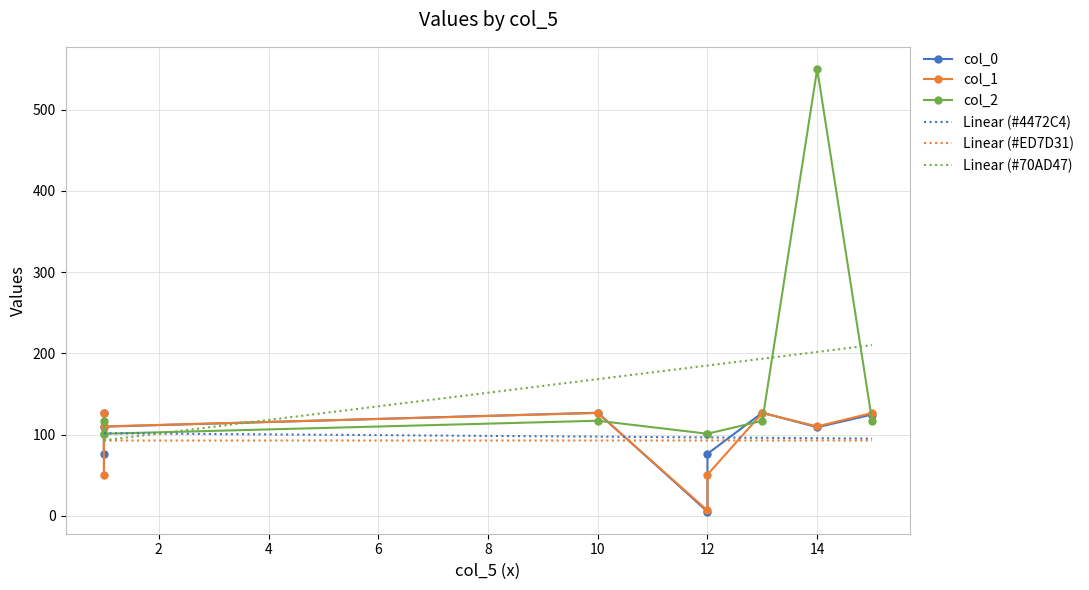

What is the sum of all col_1 values?

834.1